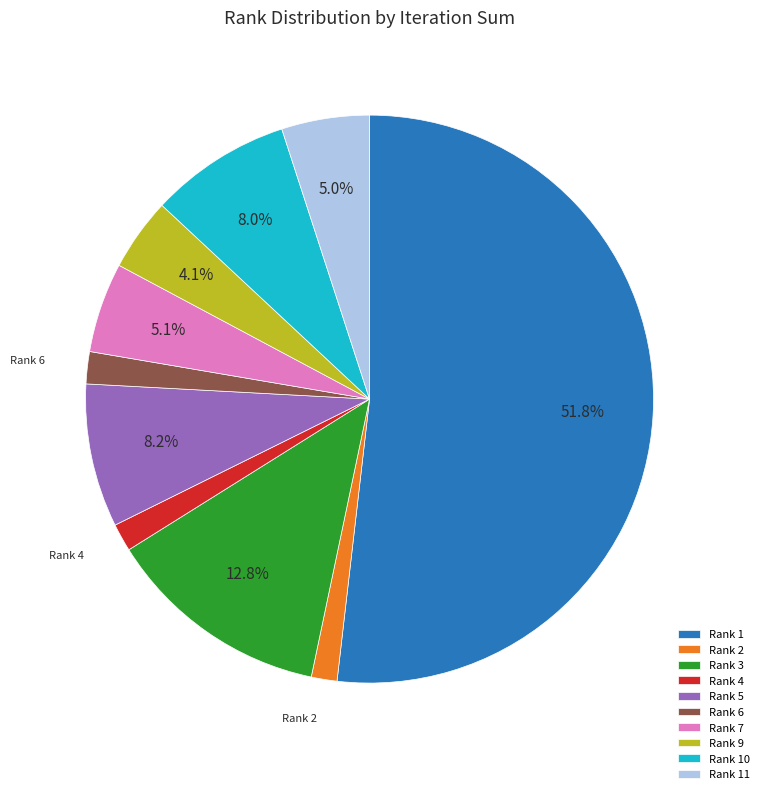

Which category has the biggest portion of the pie?

Rank 1